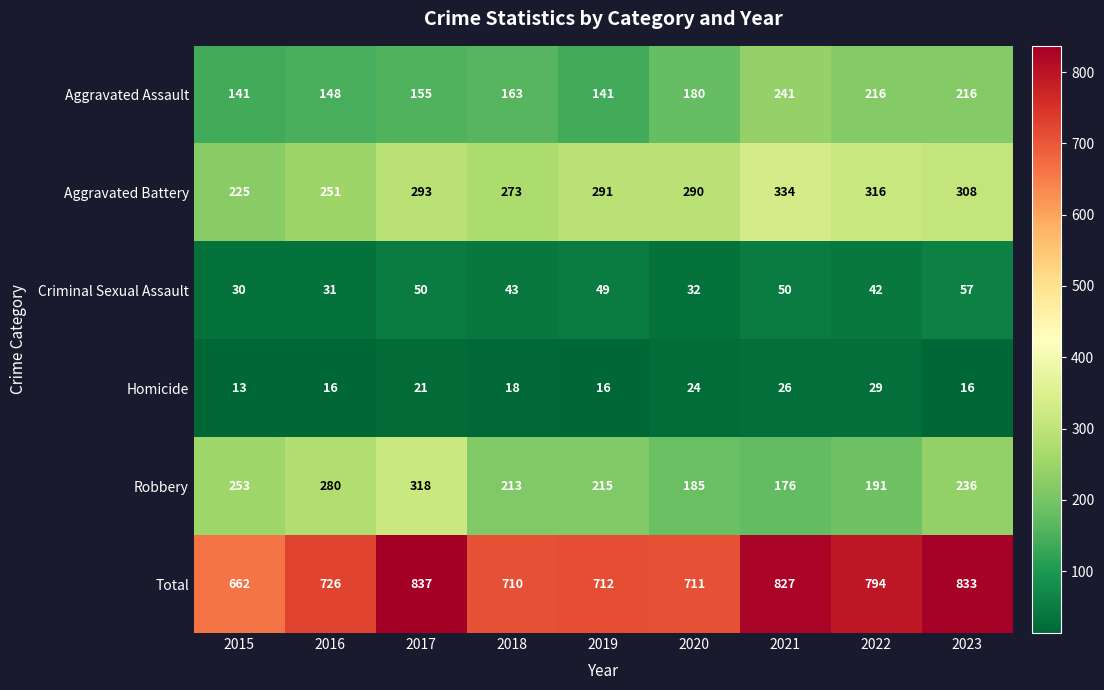

At which label does Robbery first exceed 215?

2015